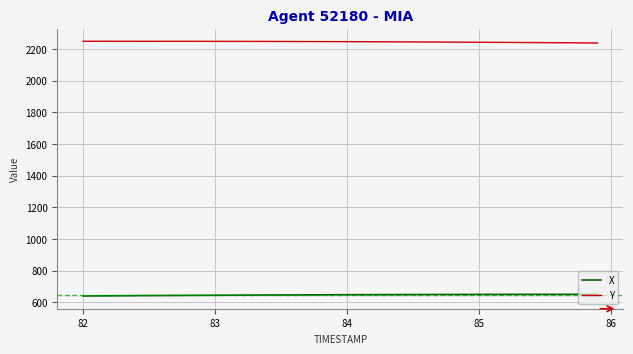

Which series has the largest total across all categories?

Y